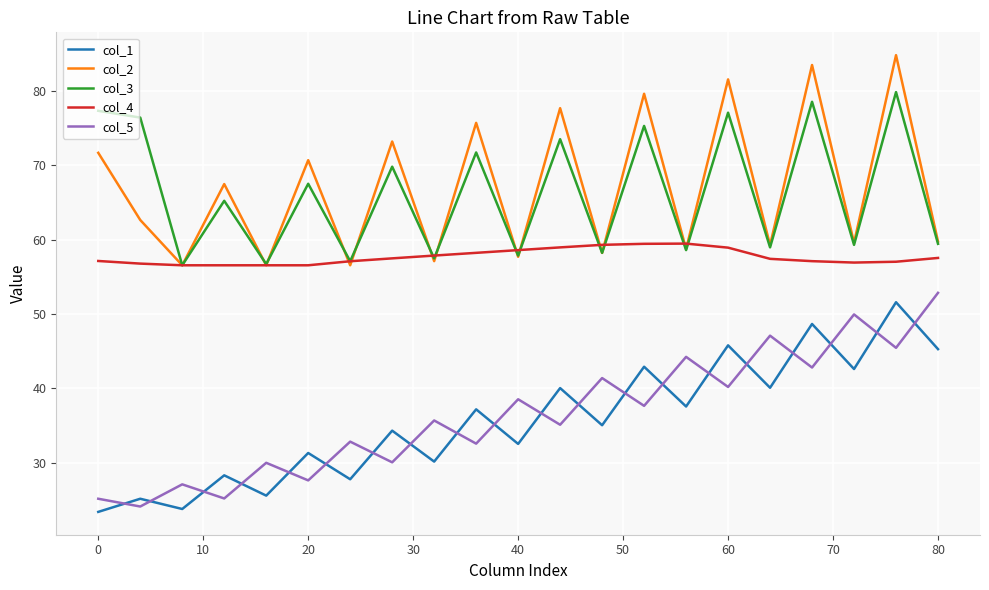

What is the average value of the col_1 series?

35.7